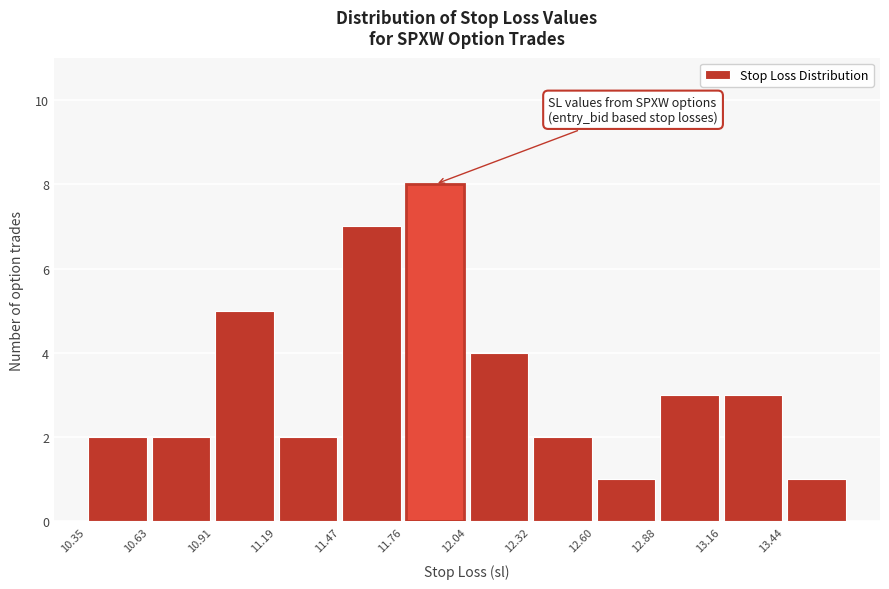

Reading left to right, list every bar in this chart as the range it spans on the x-axis followed by its height. Neither the bar edges nor the heights are printed on the chart, so give them approximately, as read against the axes.

10.35 to 10.65: 2
10.65 to 10.90: 2
10.90 to 11.20: 5
11.20 to 11.50: 2
11.50 to 11.75: 7
11.75 to 12.05: 8
12.05 to 12.30: 4
12.30 to 12.60: 2
12.60 to 12.90: 1
12.90 to 13.15: 3
13.15 to 13.45: 3
13.45 to 13.75: 1